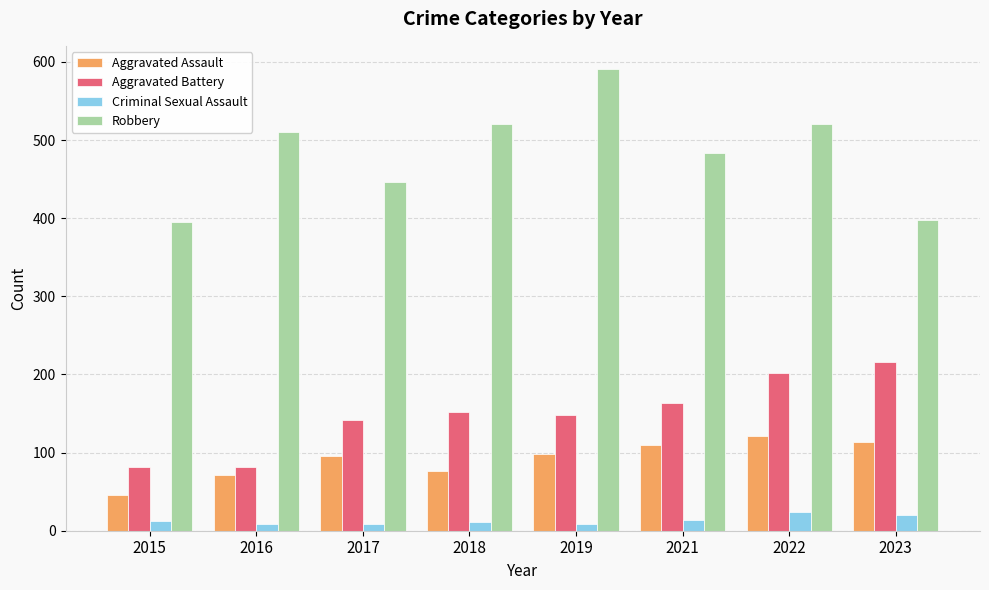

True or false: Robbery has a value of 106 at 2016.

False